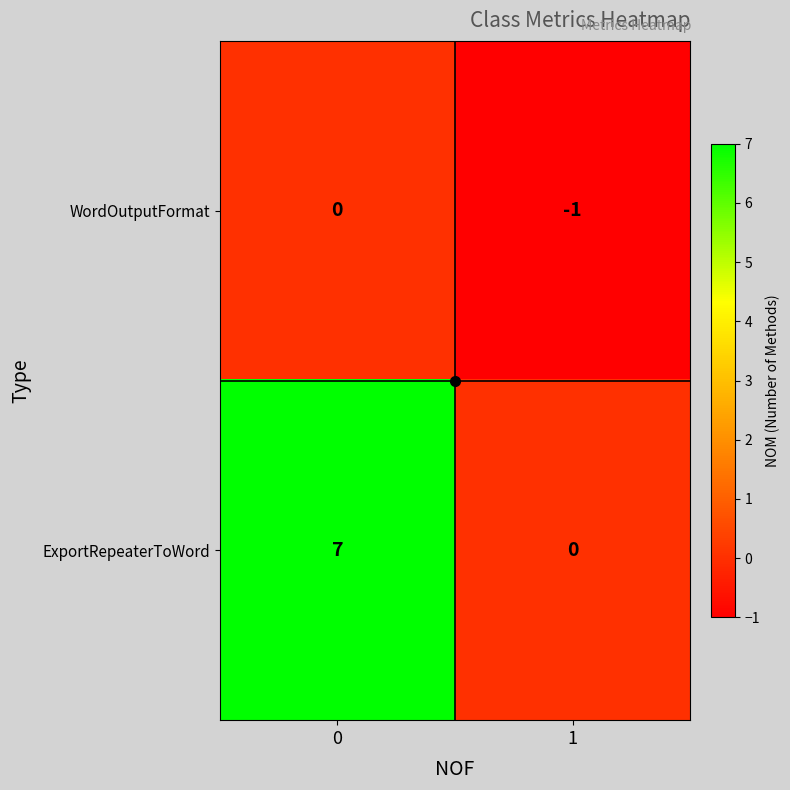

The ExportRepeaterToWord series shows 10 at 0. True or false?

False